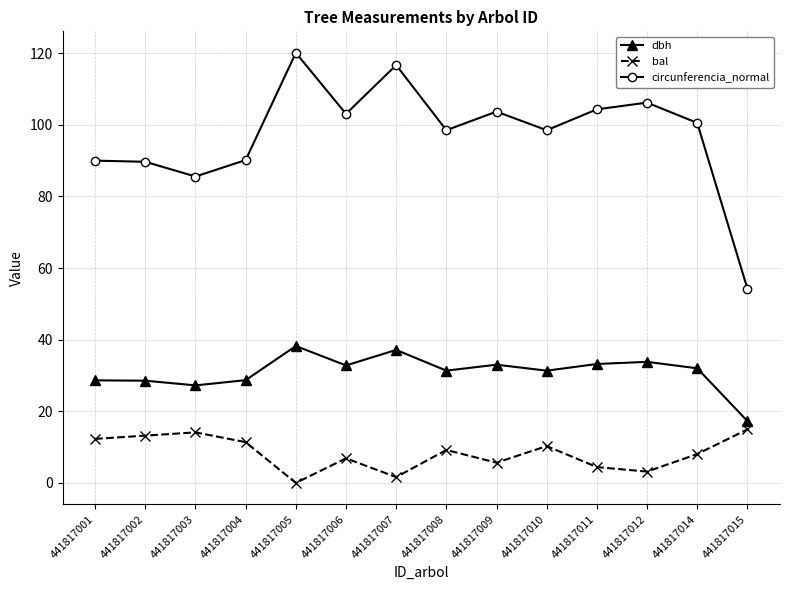

What is the sum of all bal values?

115.1